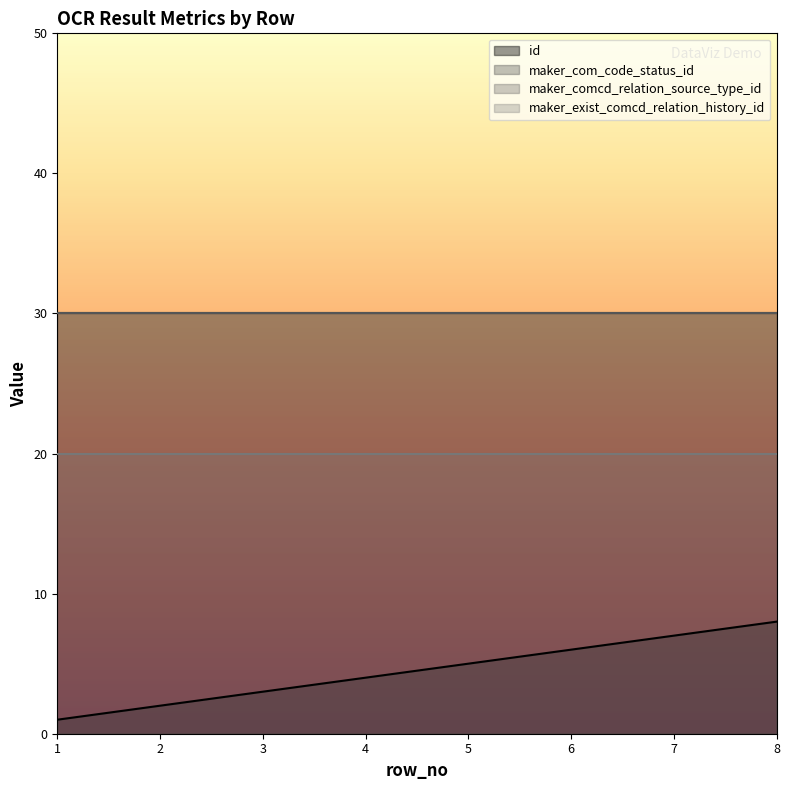

True or false: maker_exist_comcd_relation_history_id has more than 0 interior local peaks.

False